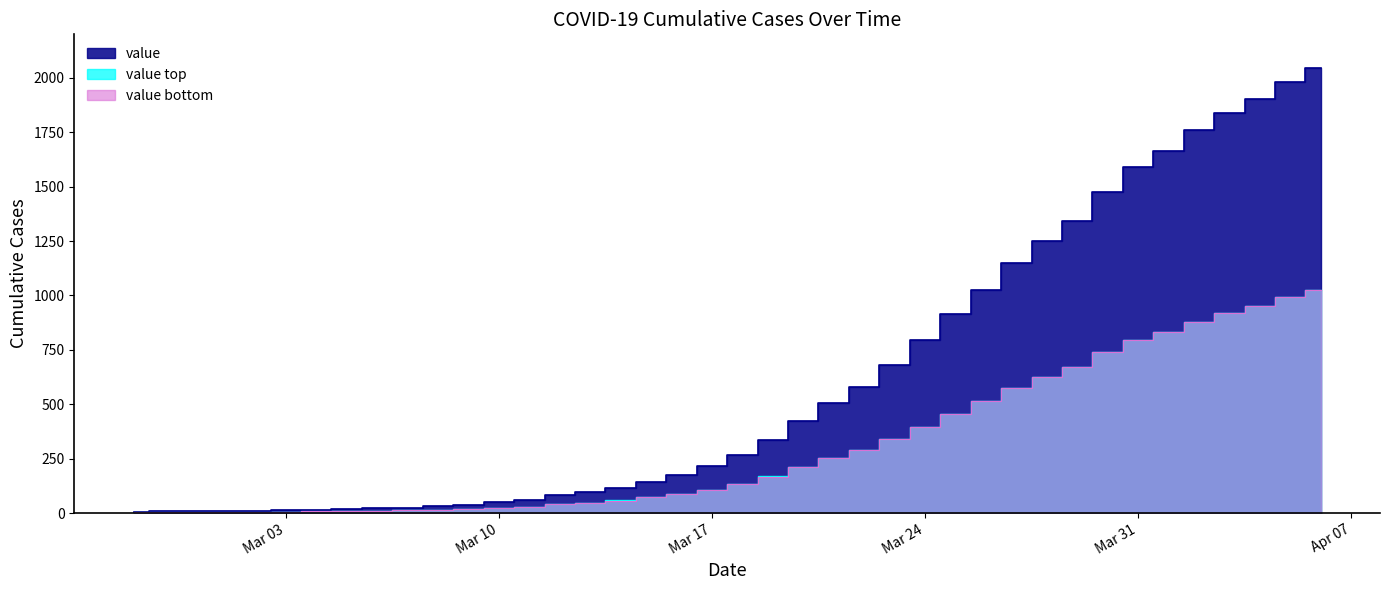

Which category has the highest value in the value_bottom series?

2020-04-06